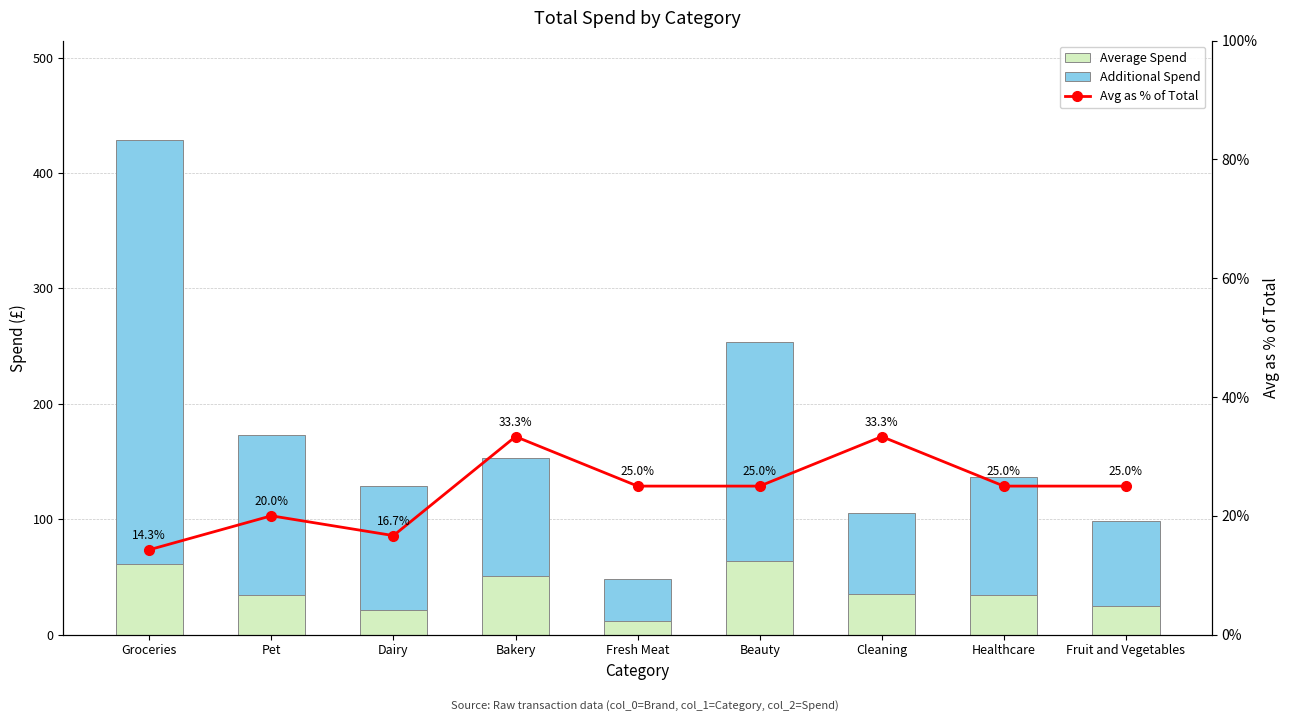

How many groups of bars are there?

9